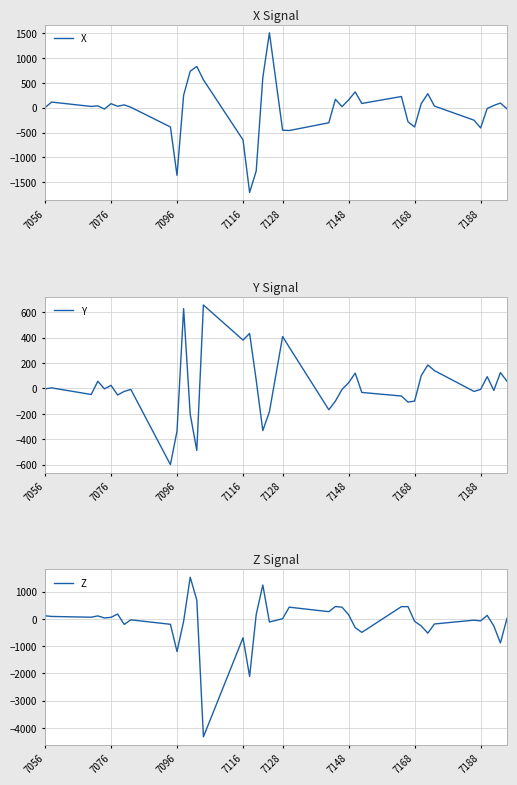

Does the chart display data point markers on the line(s)?

No